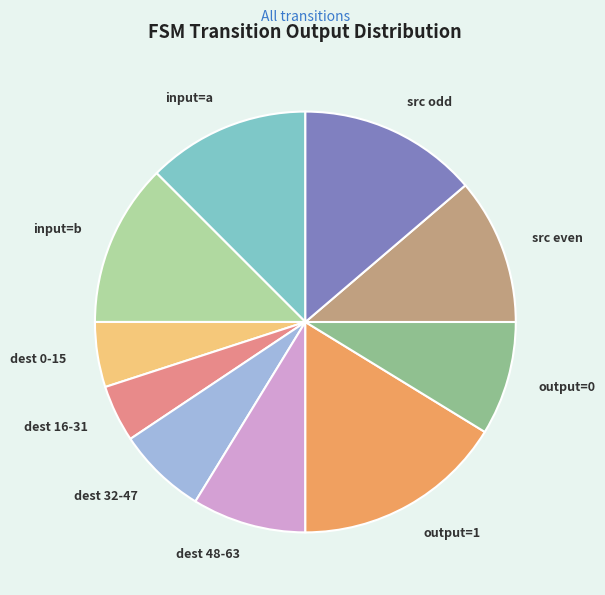

Count the number of slices in the pie.

10